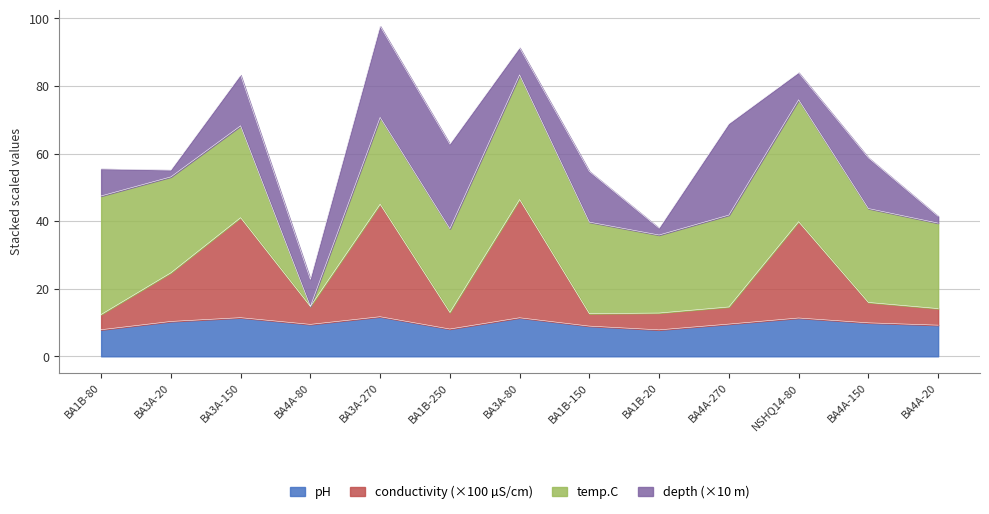

True or false: pH and conductivity (µS/cm) intersect in this chart.

False